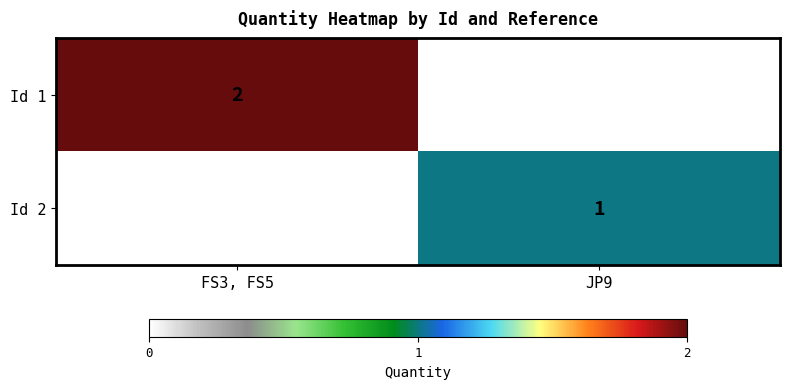

The Id 2 series shows 0 at JP9. True or false?

False